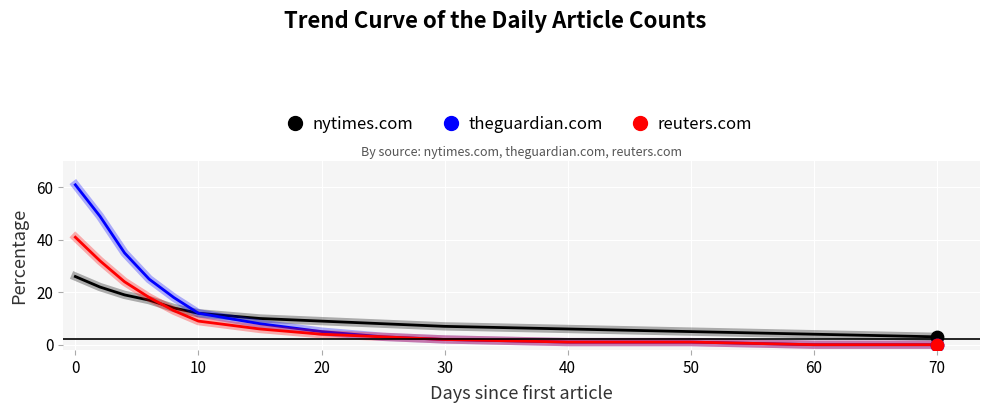

Which series has the largest total across all categories?

theguardian.com